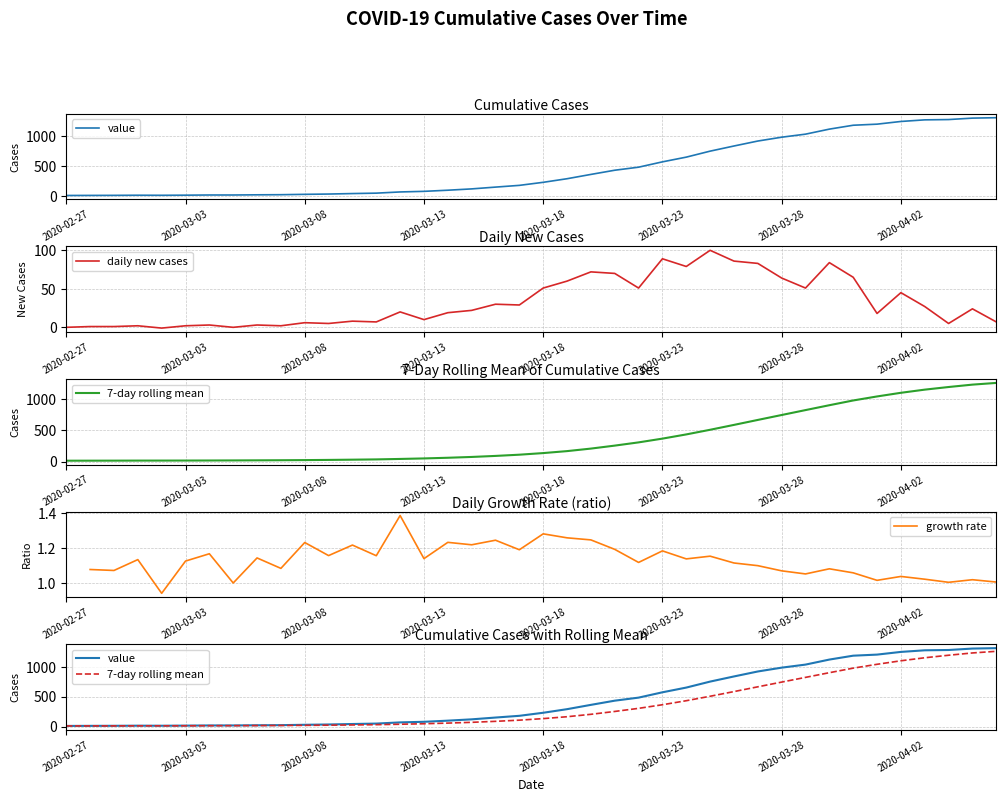

Which series has the largest total across all categories?

value